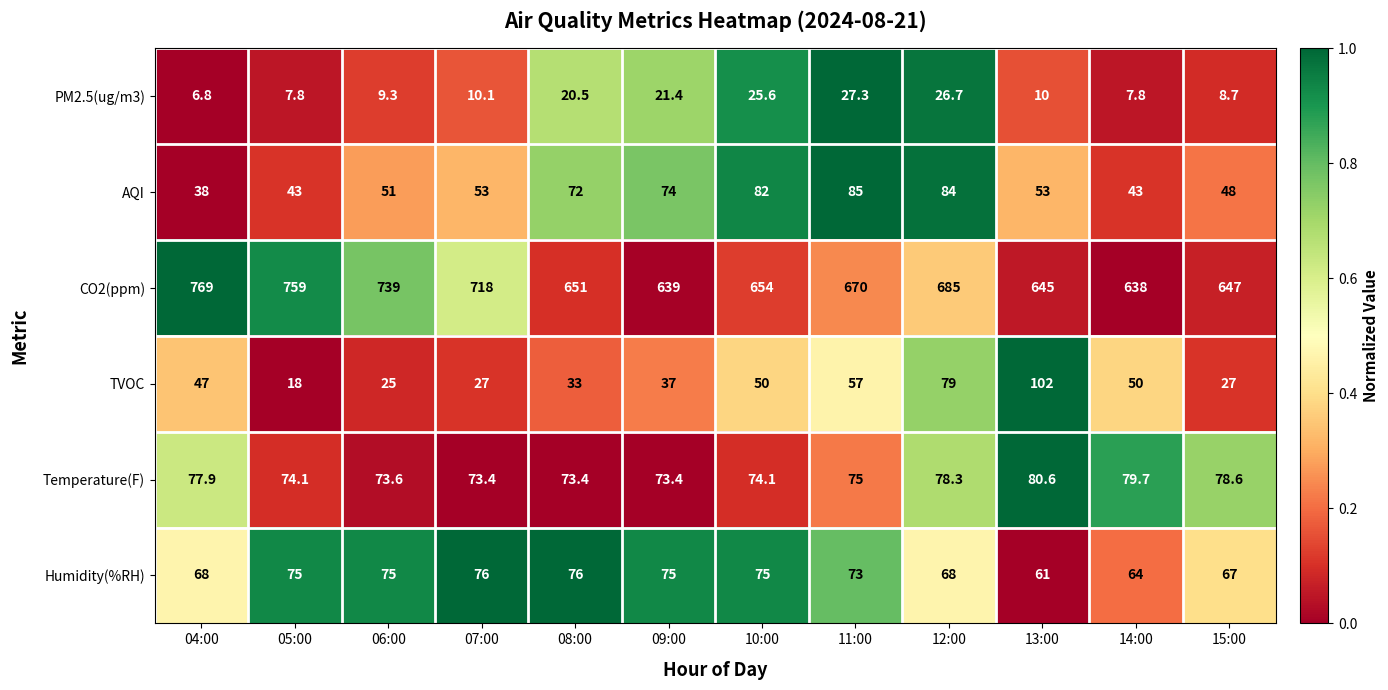

List the series in order of their peak value, highest first.

CO2(ppm), TVOC, AQI, Temperature(F), Humidity(%RH), PM2.5(ug/m3)